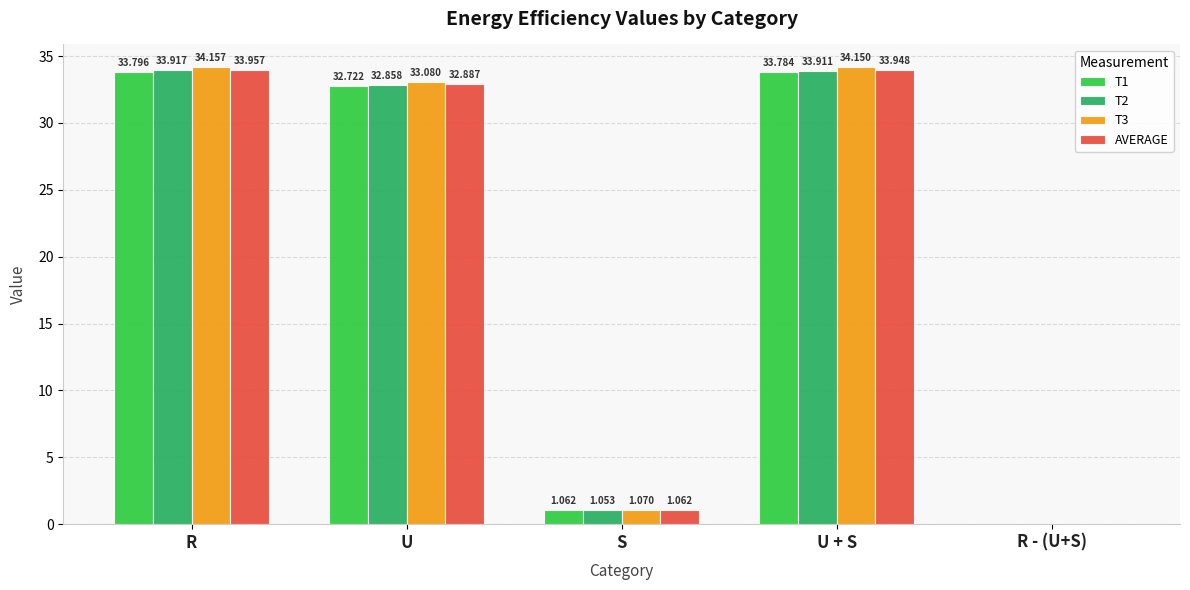

At which category is the sum across all series the highest?

R